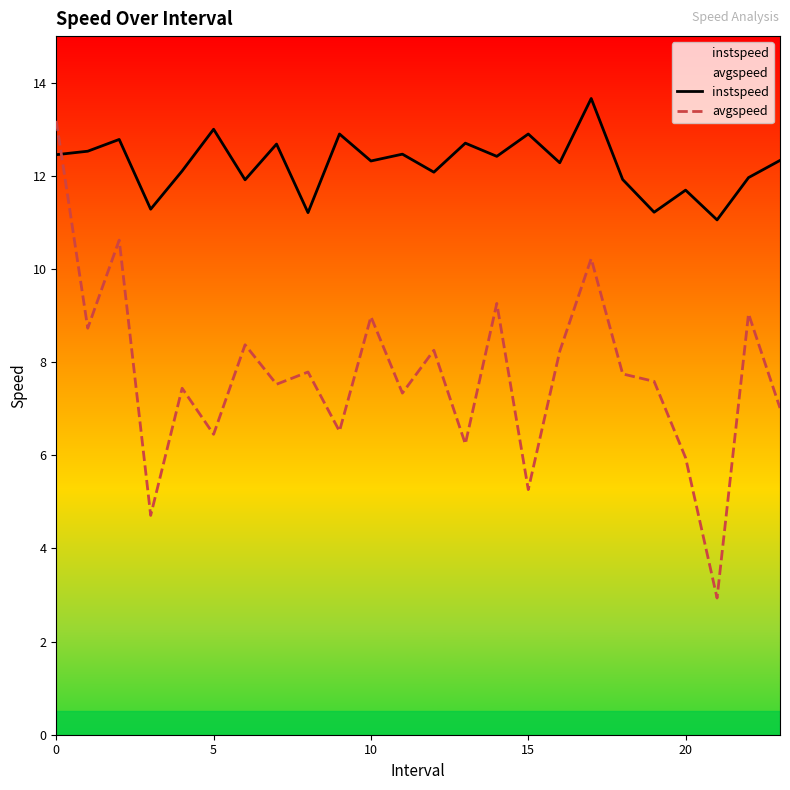

Which series has the largest total across all categories?

instspeed